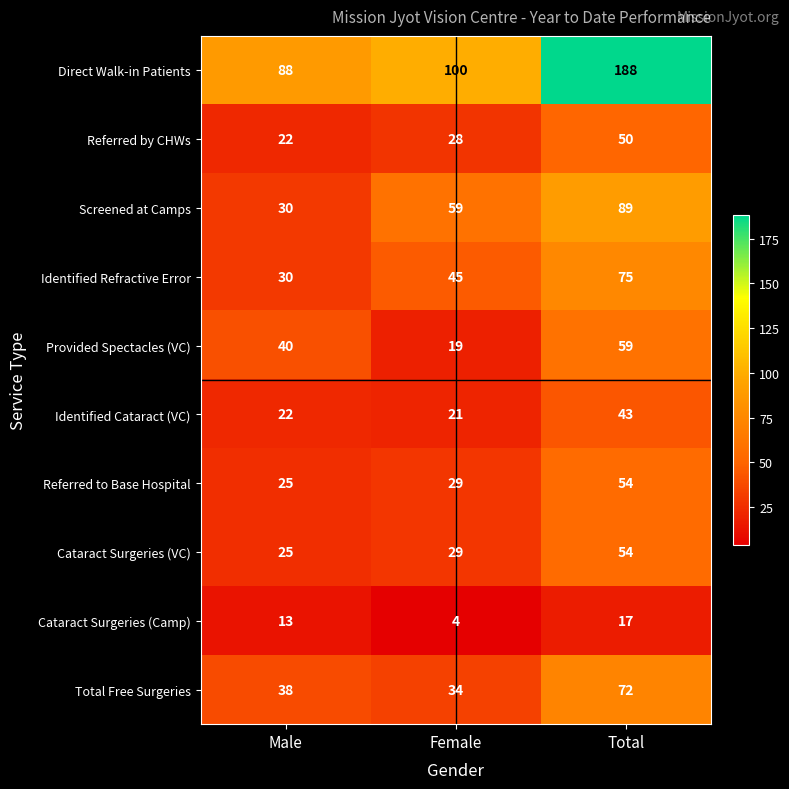

What is the minimum value shown in the chart?

4